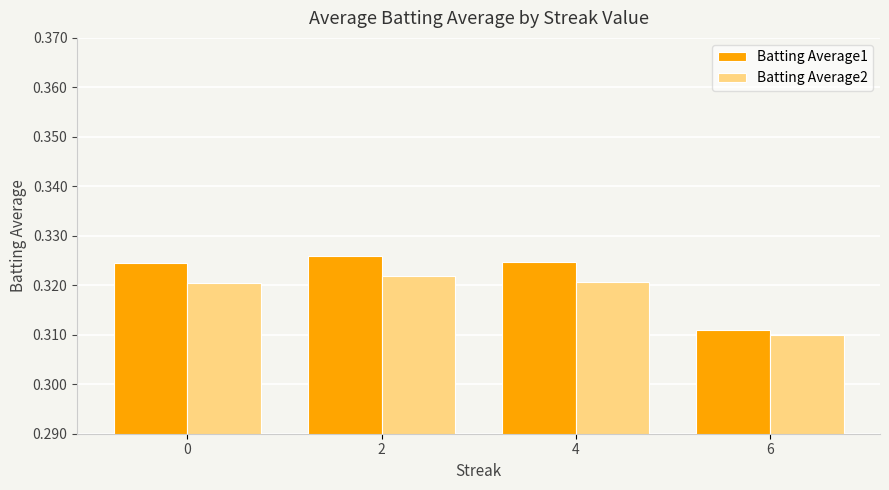

The Batting Average1 series shows 0.1 at 0. True or false?

False